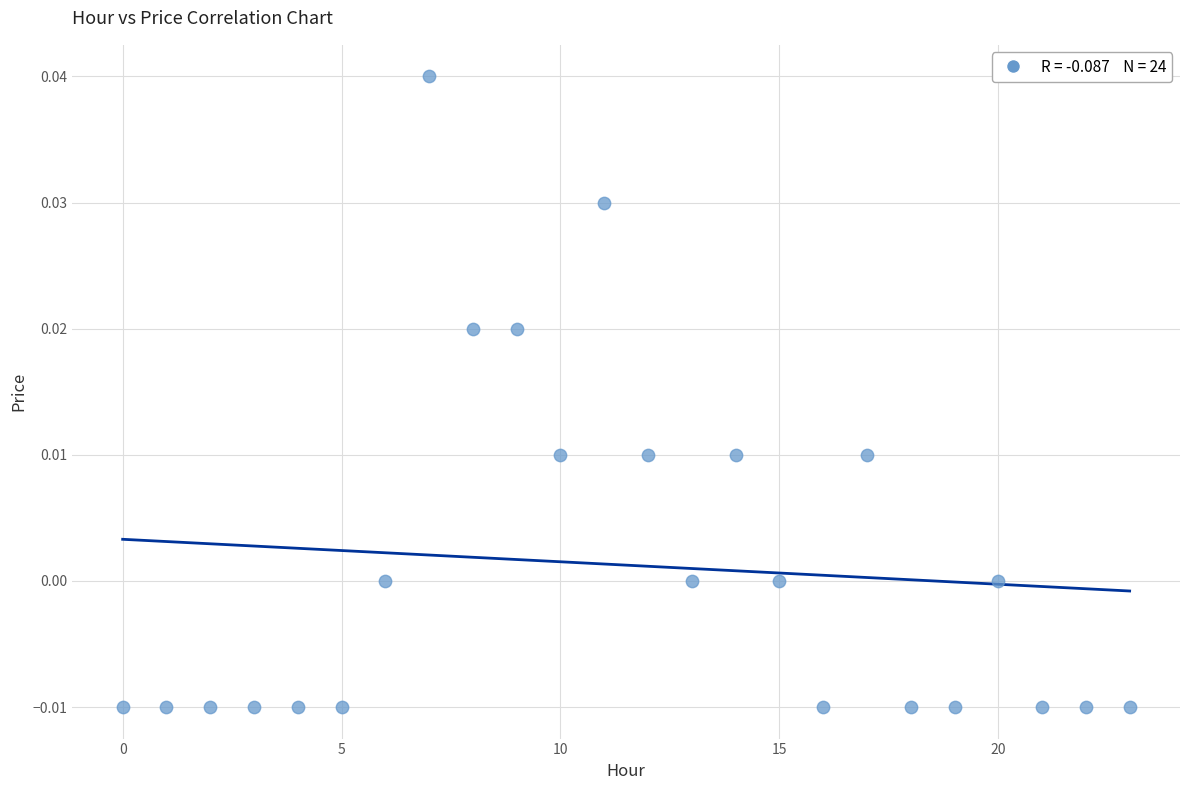

How many points are shown in the scatter plot?

24